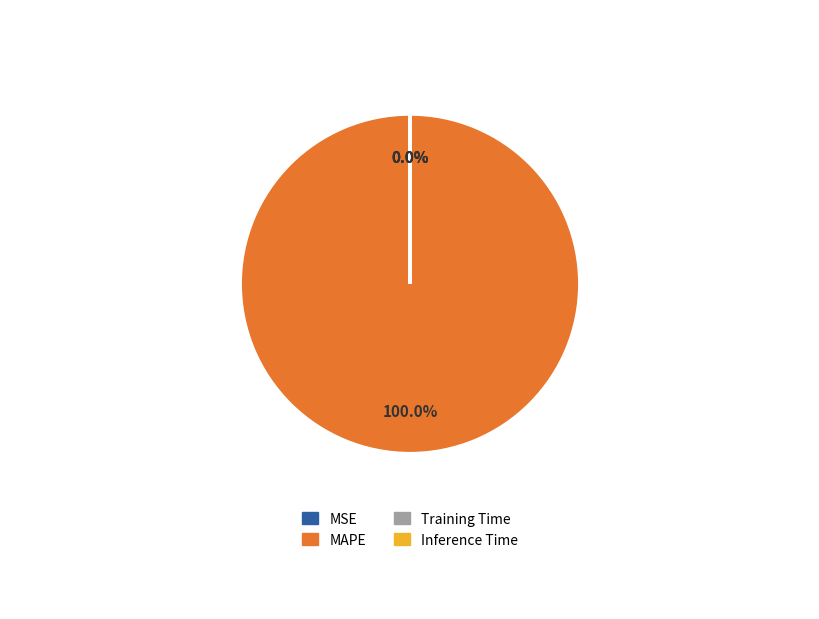

What is the largest slice in the pie chart?

MAPE